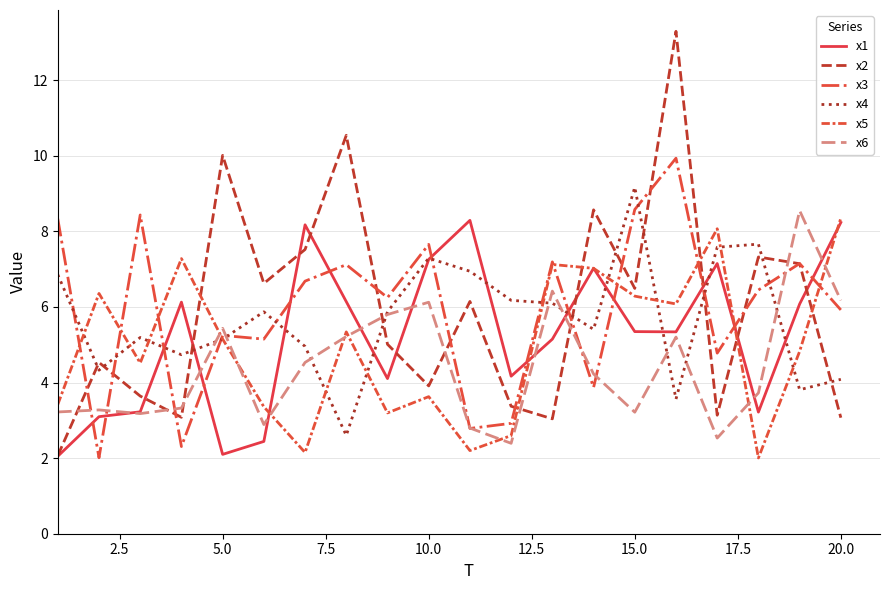

Which series has the largest range (max minus min)?

x2